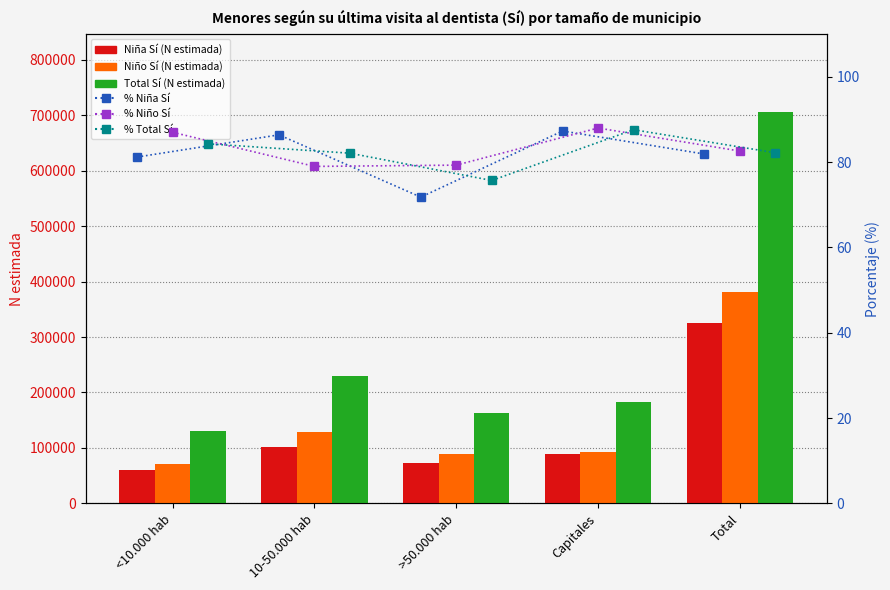

What are all the series names shown in the legend?

Niña Sí (N estimada), Niño Sí (N estimada), Total Sí (N estimada), % Niña Sí, % Niño Sí, % Total Sí